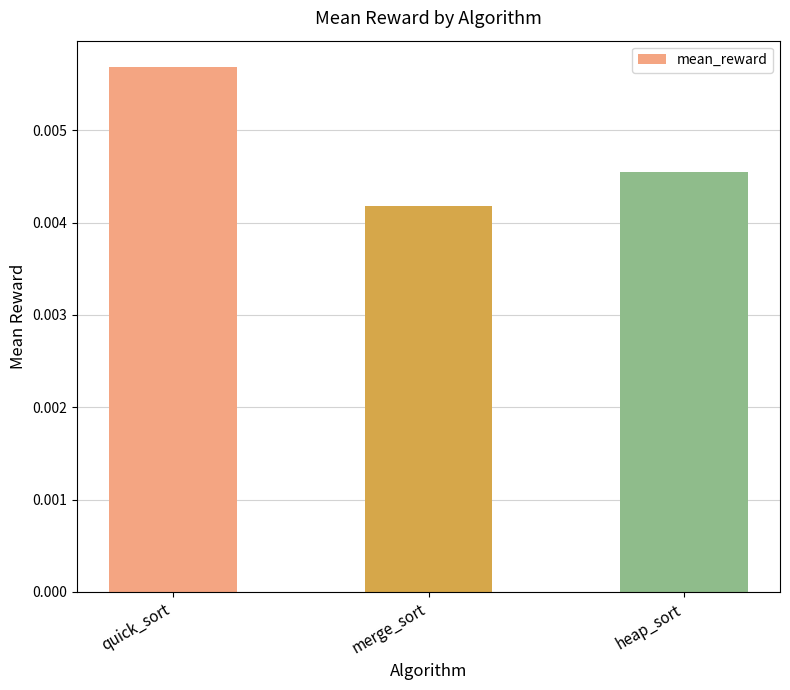

At which label is the value closest to 0?

merge_sort